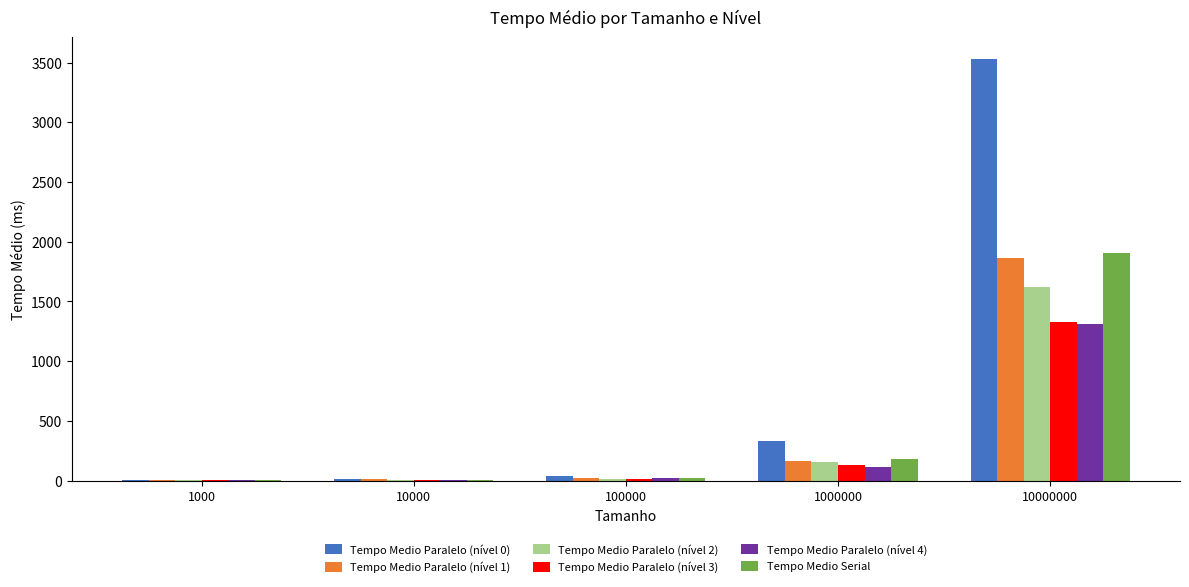

What is the difference between the Tempo Medio Paralelo (nível 3) values at 10000 and 100000?

12.3